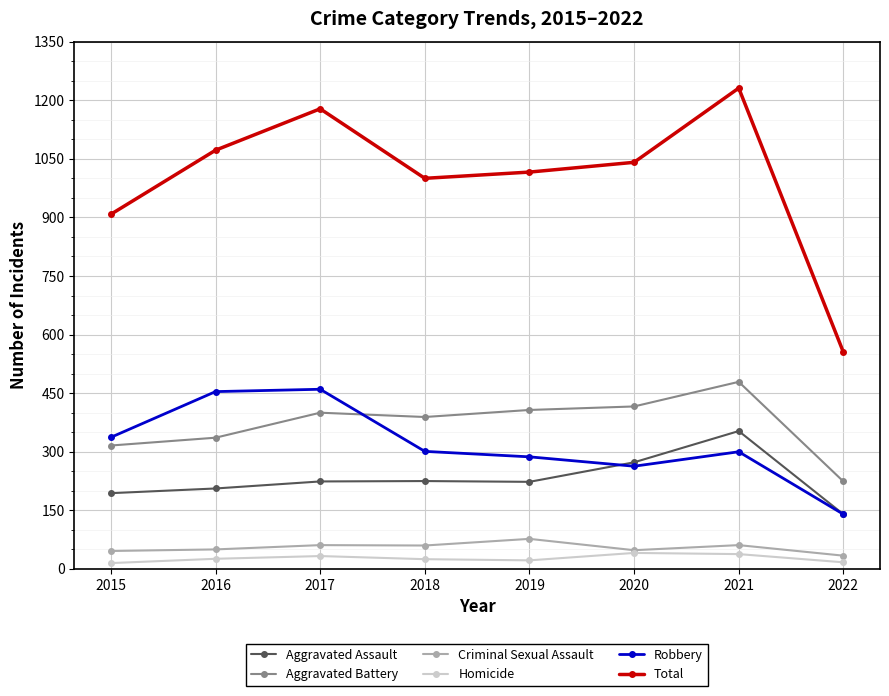

List the series in order of their peak value, lowest first.

Homicide, Criminal Sexual Assault, Aggravated Assault, Robbery, Aggravated Battery, Total